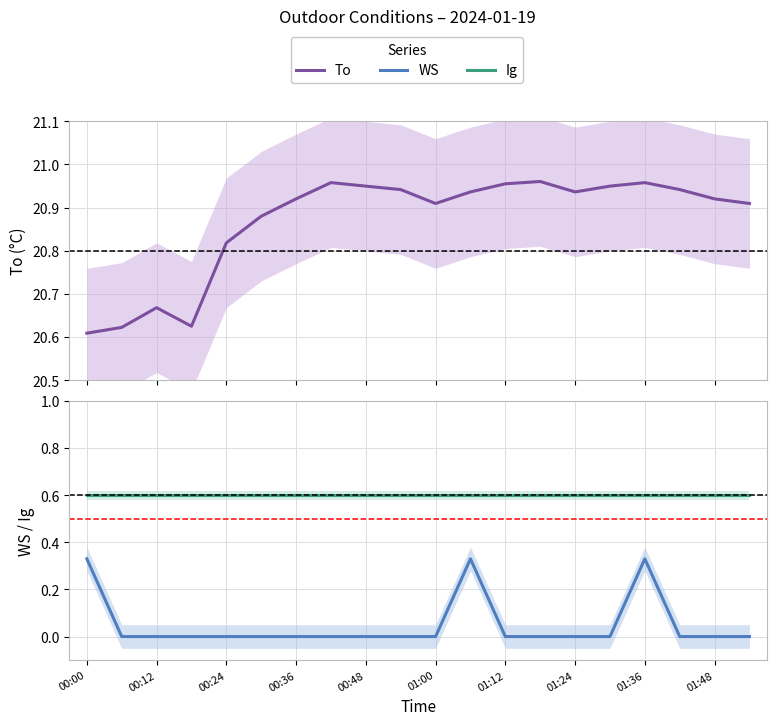

True or false: To and WS intersect in this chart.

False